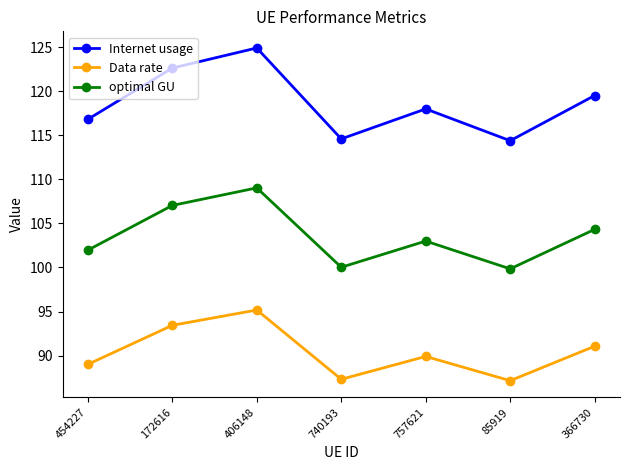

Is the value of Internet usage at 172616 greater than the value of optimal GU at 366730?

Yes